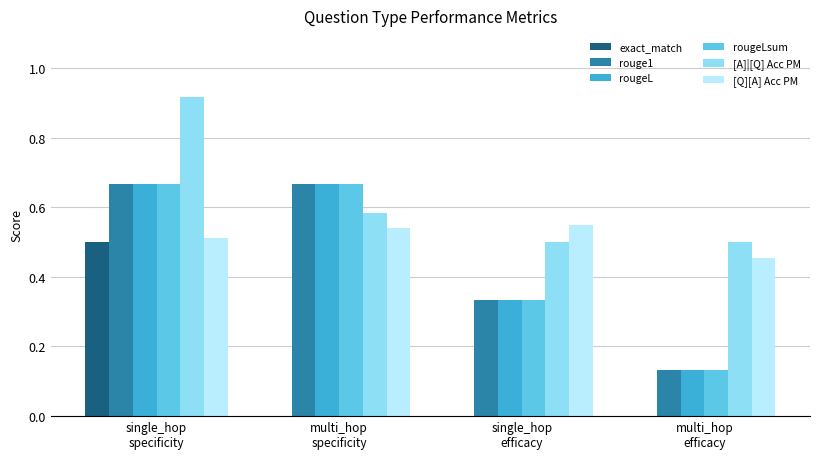

Are the bars grouped side by side (vs. stacked)?

Yes